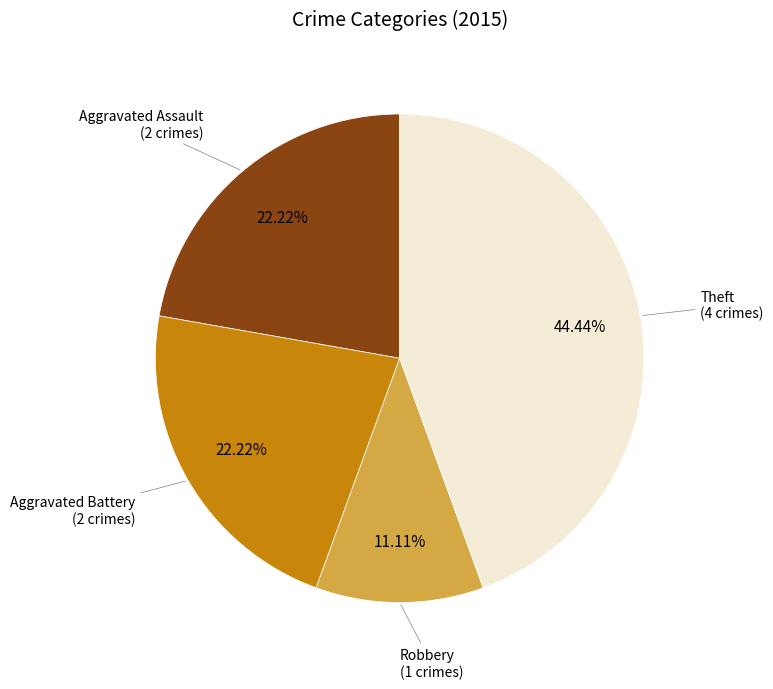

Do Aggravated Assault (2 crimes) and Theft (4 crimes) together represent more than half of the pie?

Yes